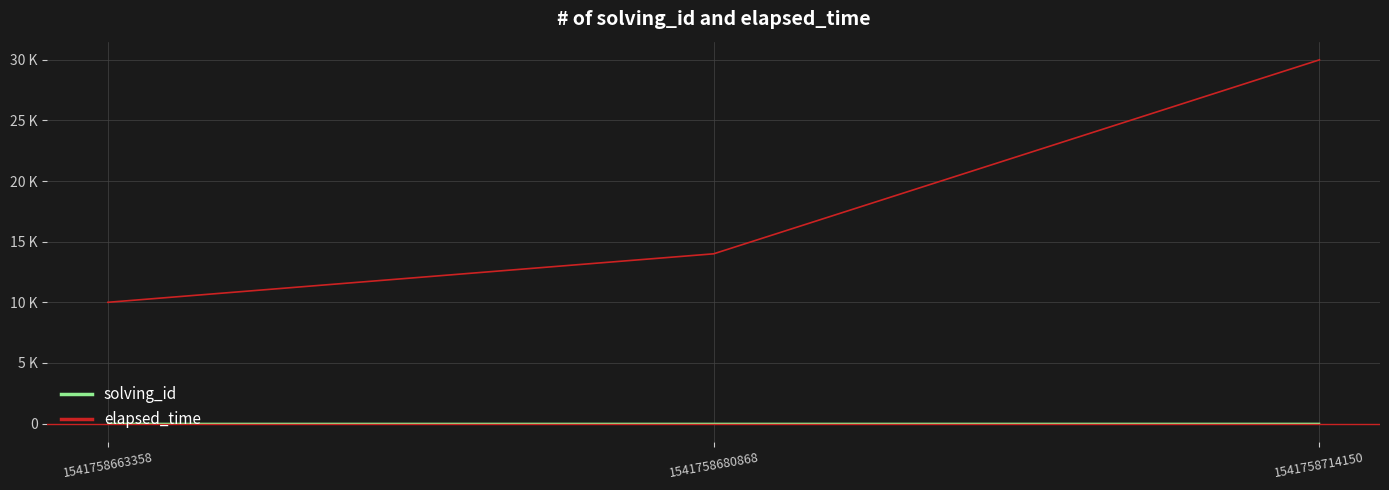

What is the average value of the elapsed_time series?

18000